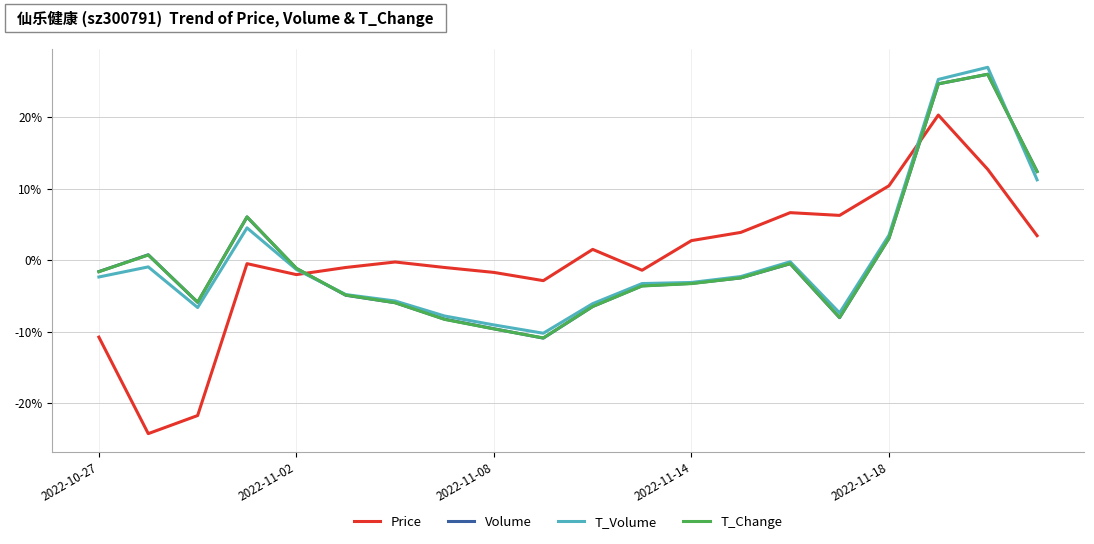

At how many categories does at least one series exceed 0?

11